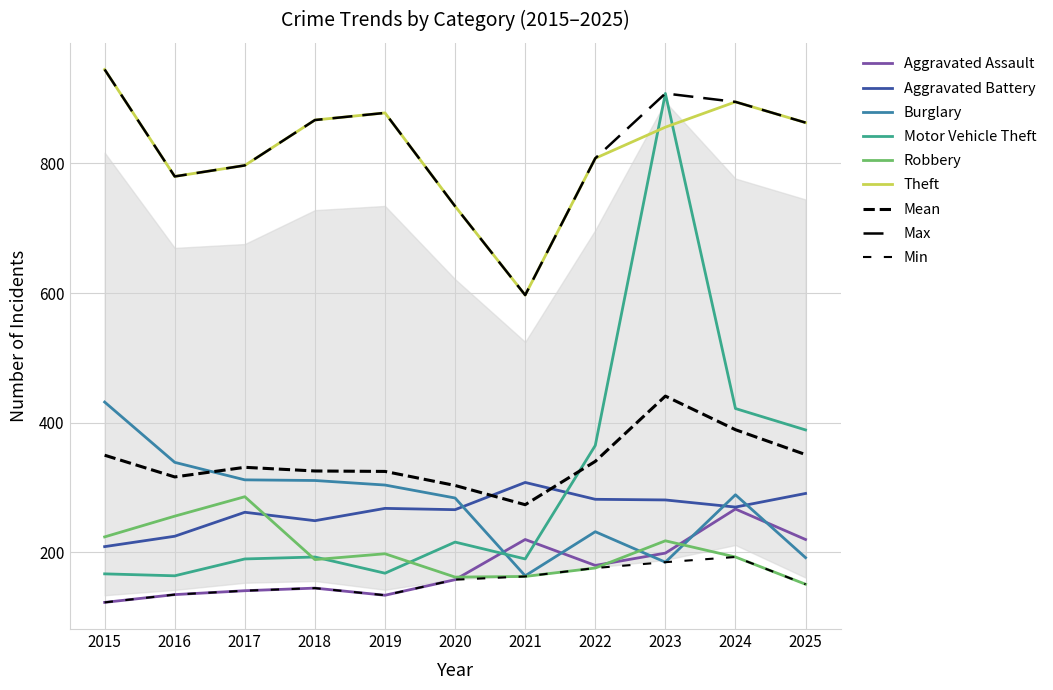

At how many categories does at least one series exceed 646?

10